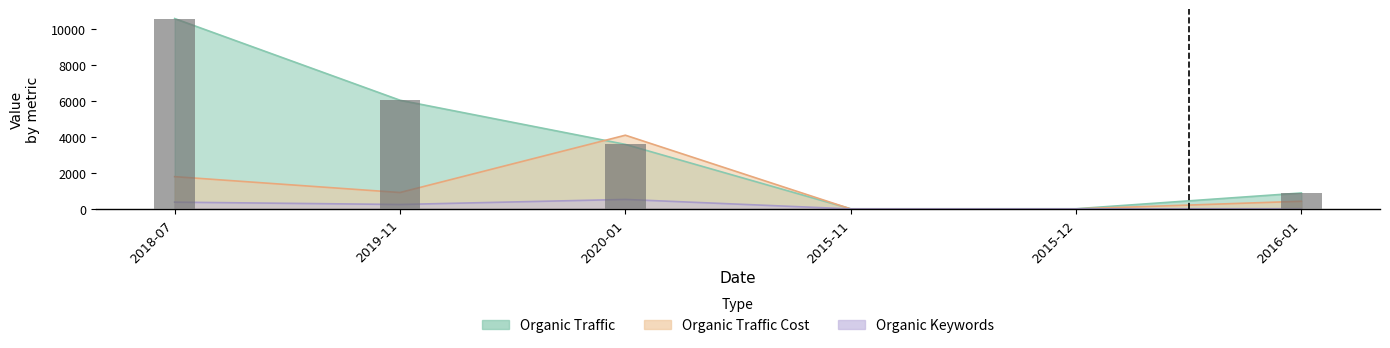

At how many categories does at least one series exceed 3658?

3